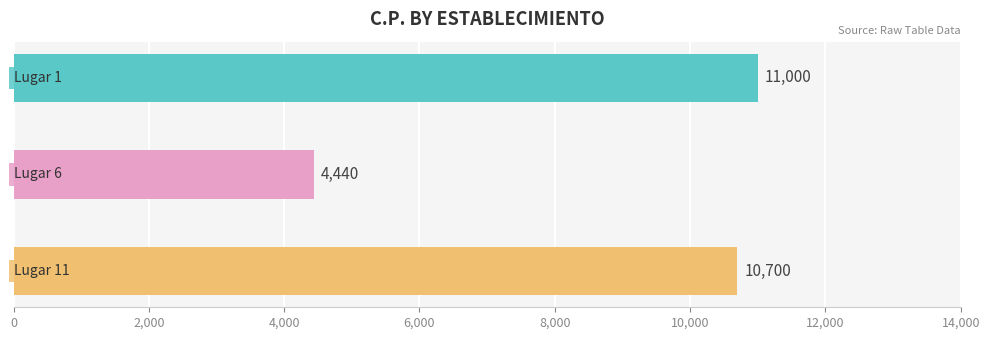

What value does the data have at Lugar 11?

10700